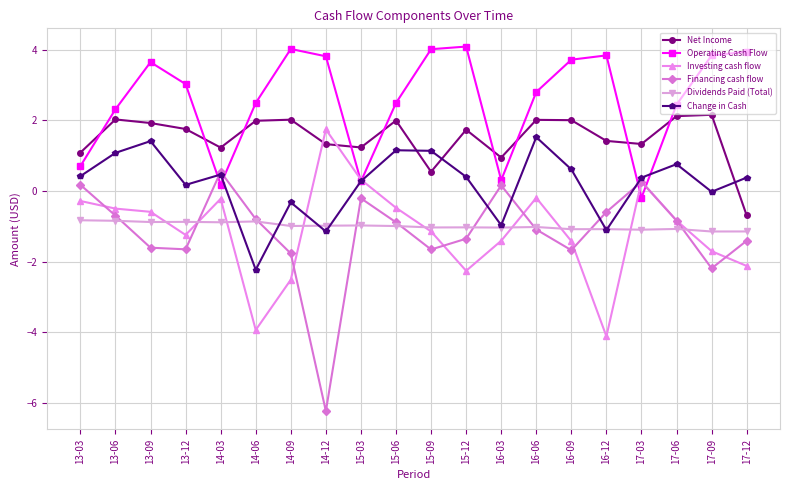

Between which two adjacent categories do Investing cash flow and Change in Cash first intersect?

14-09 and 14-12